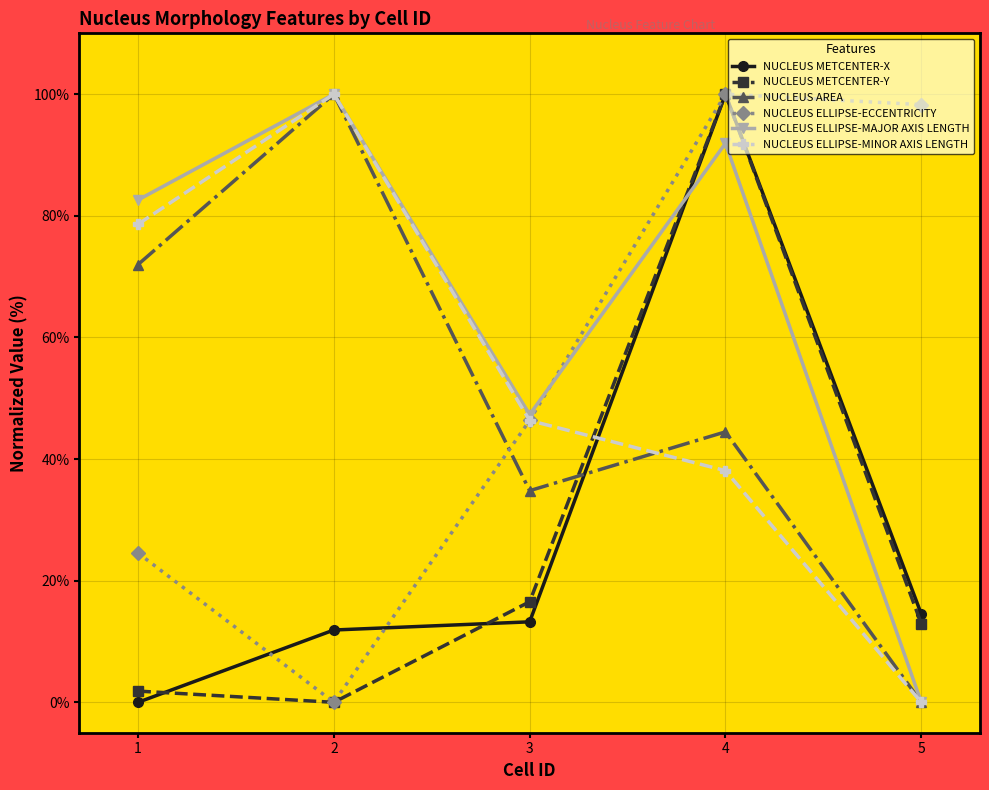

Reading right to left, list all the values displayed in this chart.

NUCLEUS METCENTER-X: 5=14.5	4=100.0	3=13.2	2=11.9	1=0.0
NUCLEUS METCENTER-Y: 5=12.9	4=100.0	3=16.5	2=0.0	1=1.8
NUCLEUS AREA: 5=0.0	4=44.5	3=34.8	2=100.0	1=72.0
NUCLEUS ELLIPSE-ECCENTRICITY: 5=98.3	4=100.0	3=46.4	2=0.0	1=24.5
NUCLEUS ELLIPSE-MAJOR AXIS LENGTH: 5=0.0	4=91.9	3=47.3	2=100.0	1=82.6
NUCLEUS ELLIPSE-MINOR AXIS LENGTH: 5=0.0	4=38.1	3=46.3	2=100.0	1=78.6